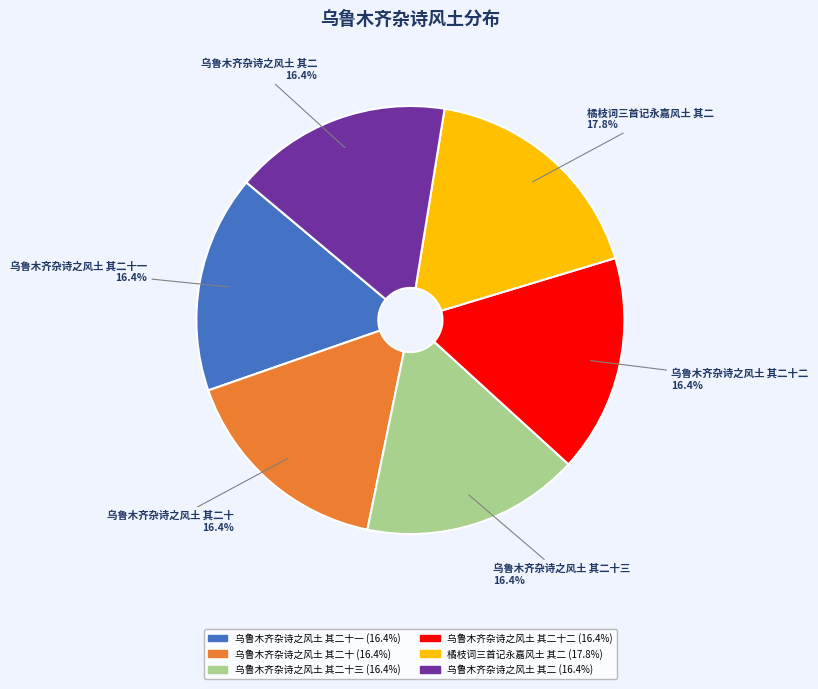

To the nearest percent, what portion does 乌鲁木齐杂诗之风土 其二十 represent?

16%